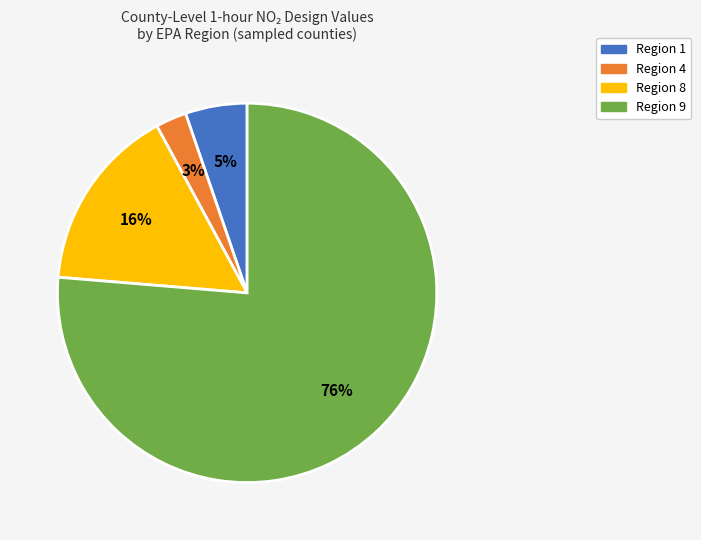

The Region 1 slice represents 17% of the pie. True or false?

False